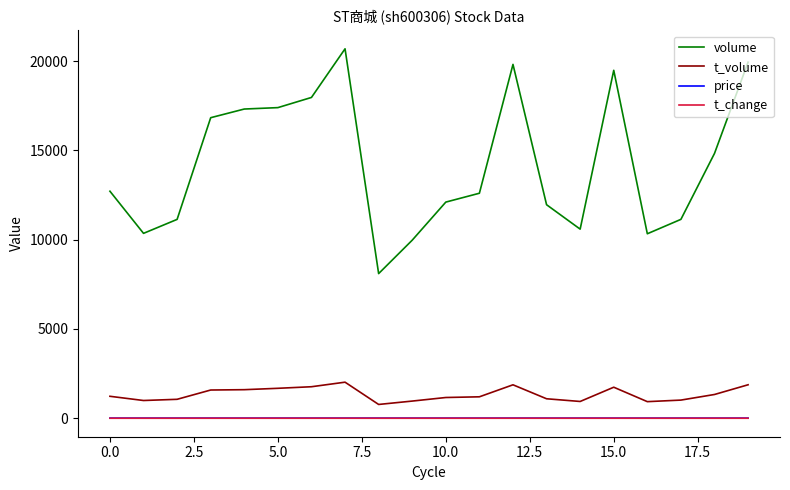

In t_volume, how many points are lower than both neighbors (excluding endpoints)?

4